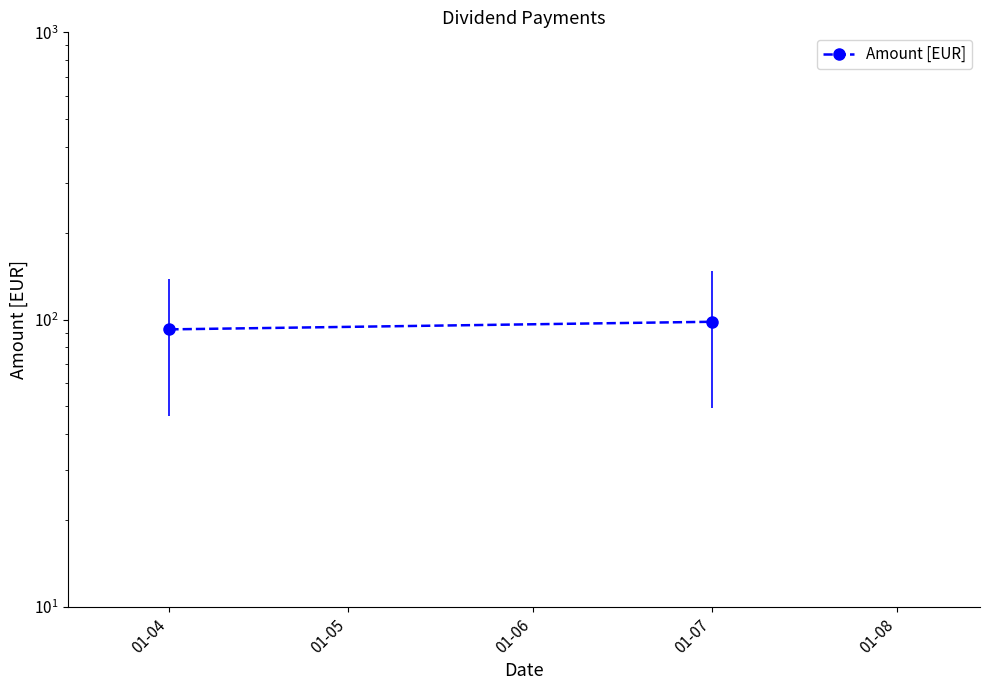

Which category has the lowest value across all series?

01-04